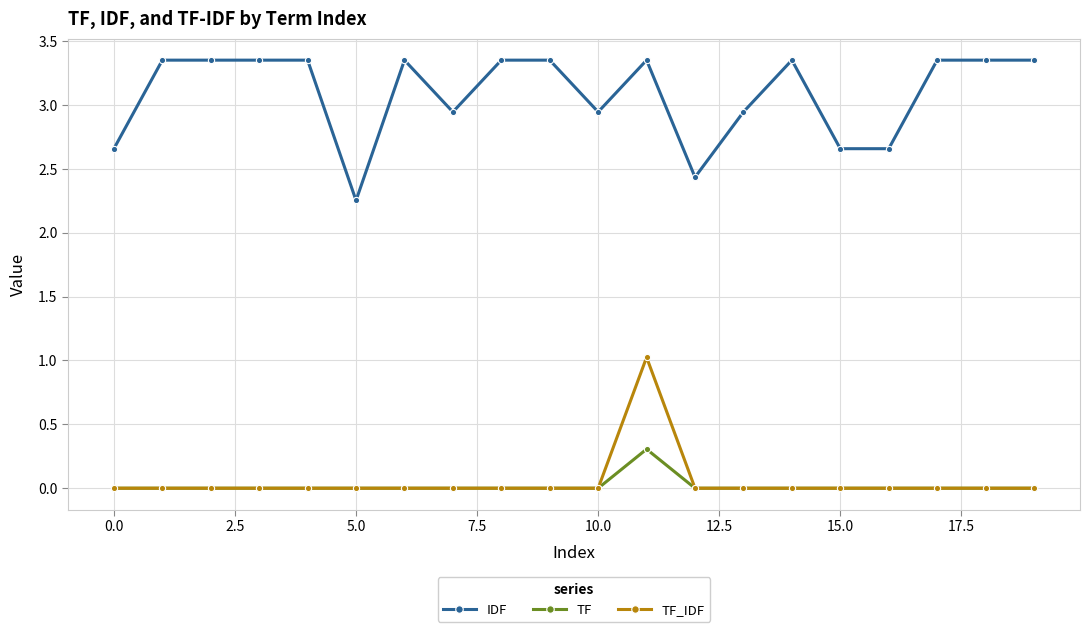

True or false: TF has more than 0 points higher than both neighbors.

True